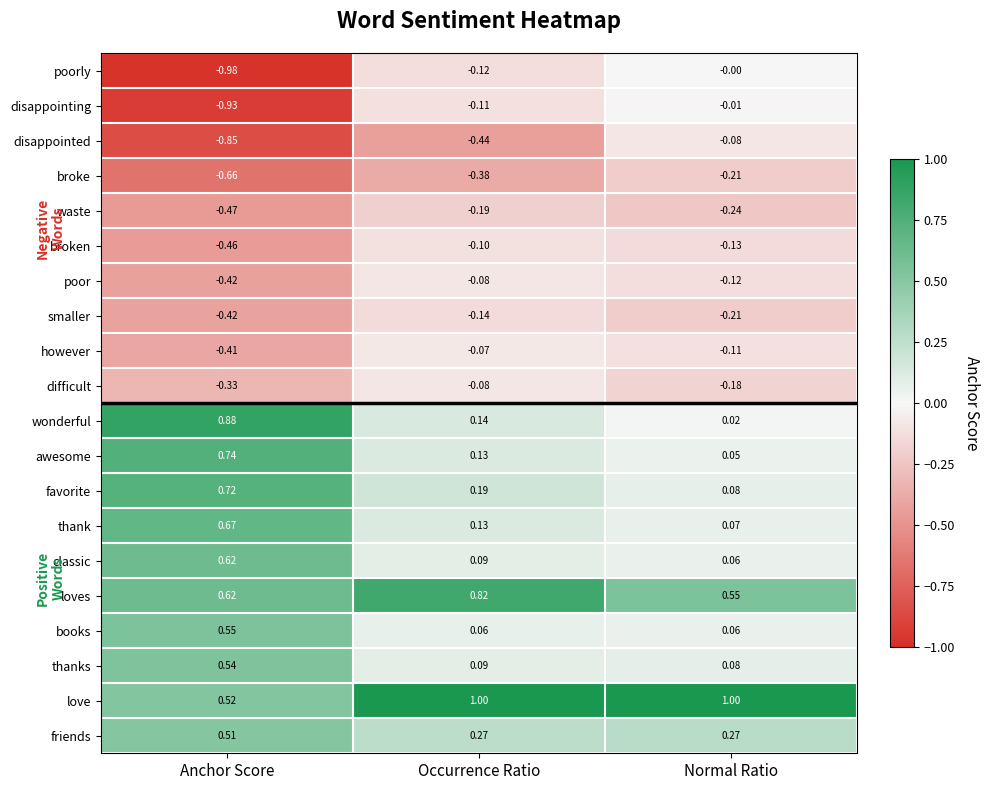

At how many categories does at least one series exceed 0?

3